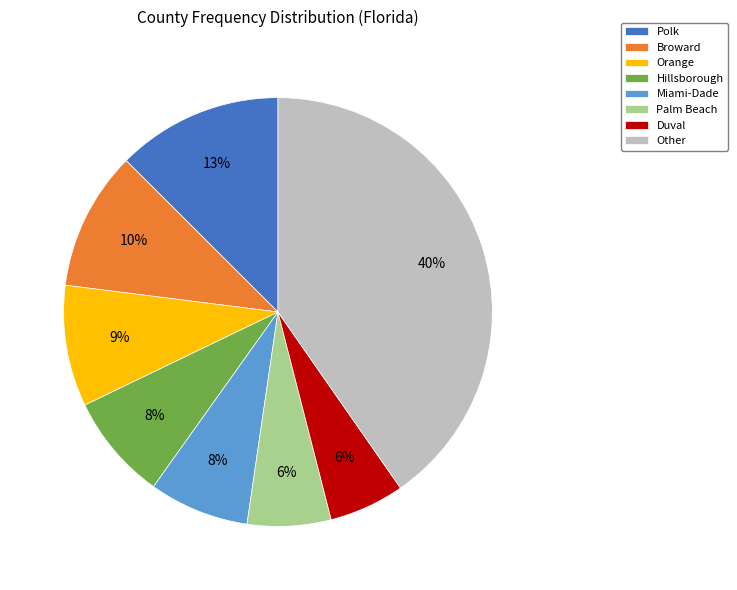

What percentage is the Miami-Dade slice, to the nearest percent?

8%